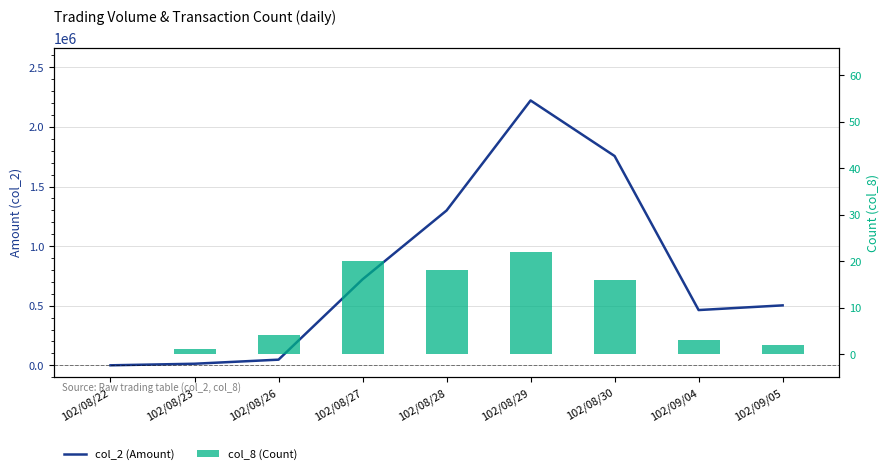

Which has a higher value, 102/08/26 or 102/08/22?

102/08/26